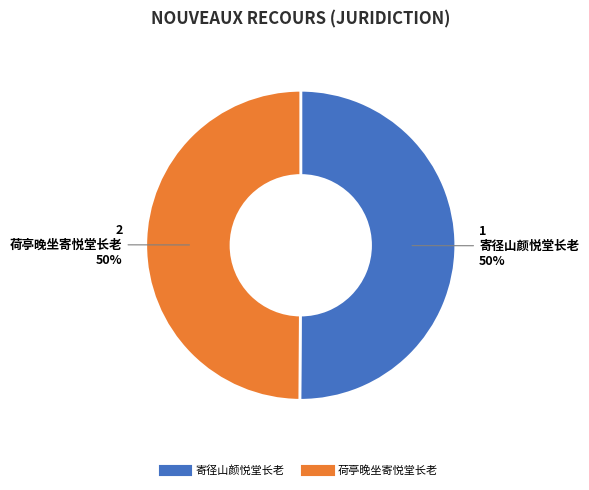

To the nearest percent, what portion does 荷亭晚坐寄悦堂长老 represent?

50%